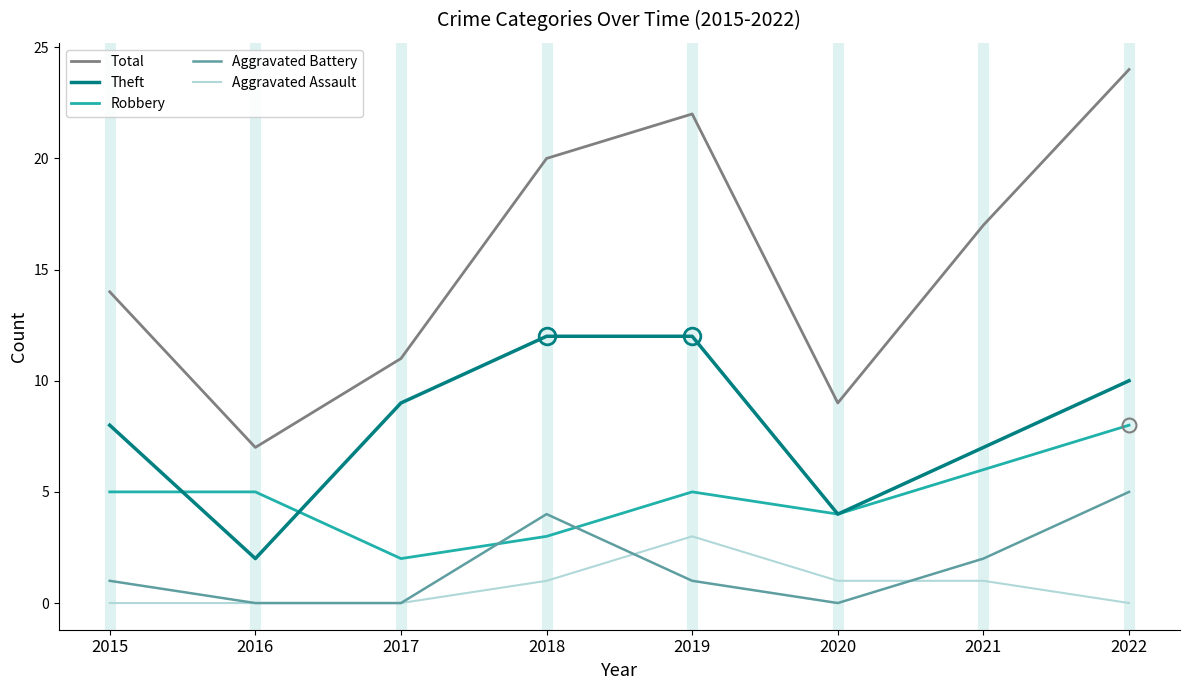

Rank the series at 2019 from lowest to highest value.

Aggravated Battery, Aggravated Assault, Robbery, Theft, Total